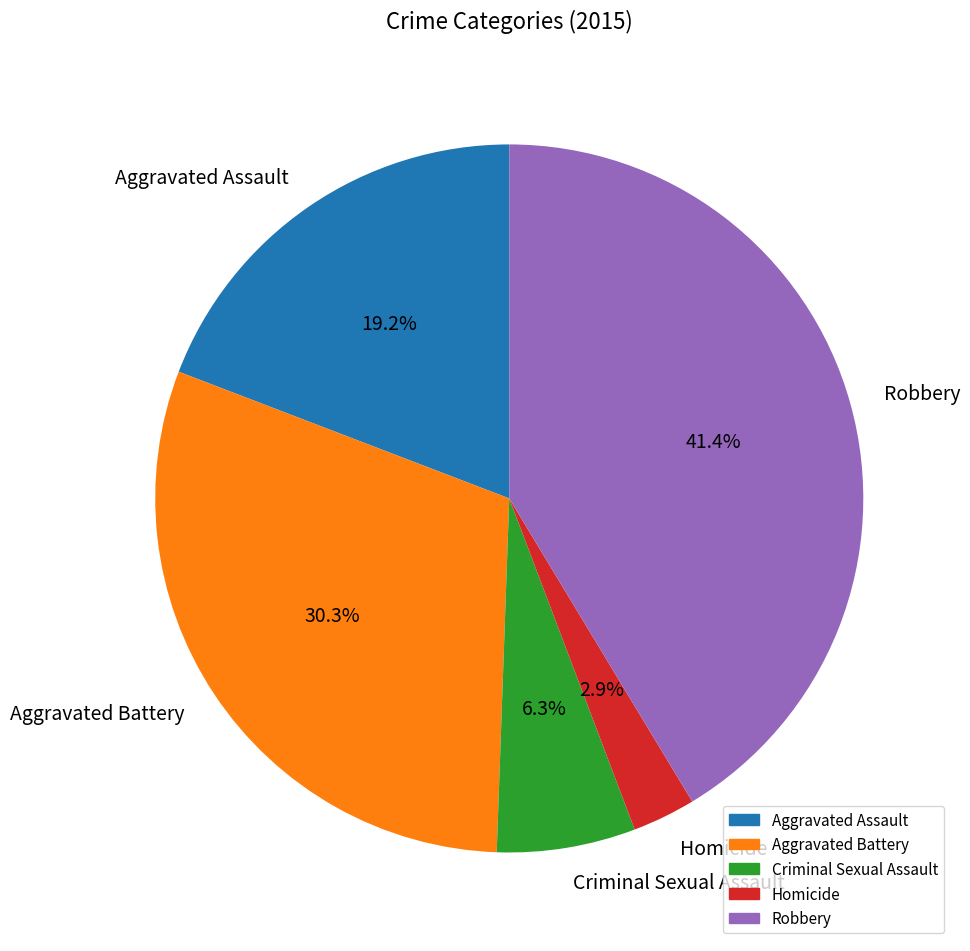

Which slice is the largest?

Robbery